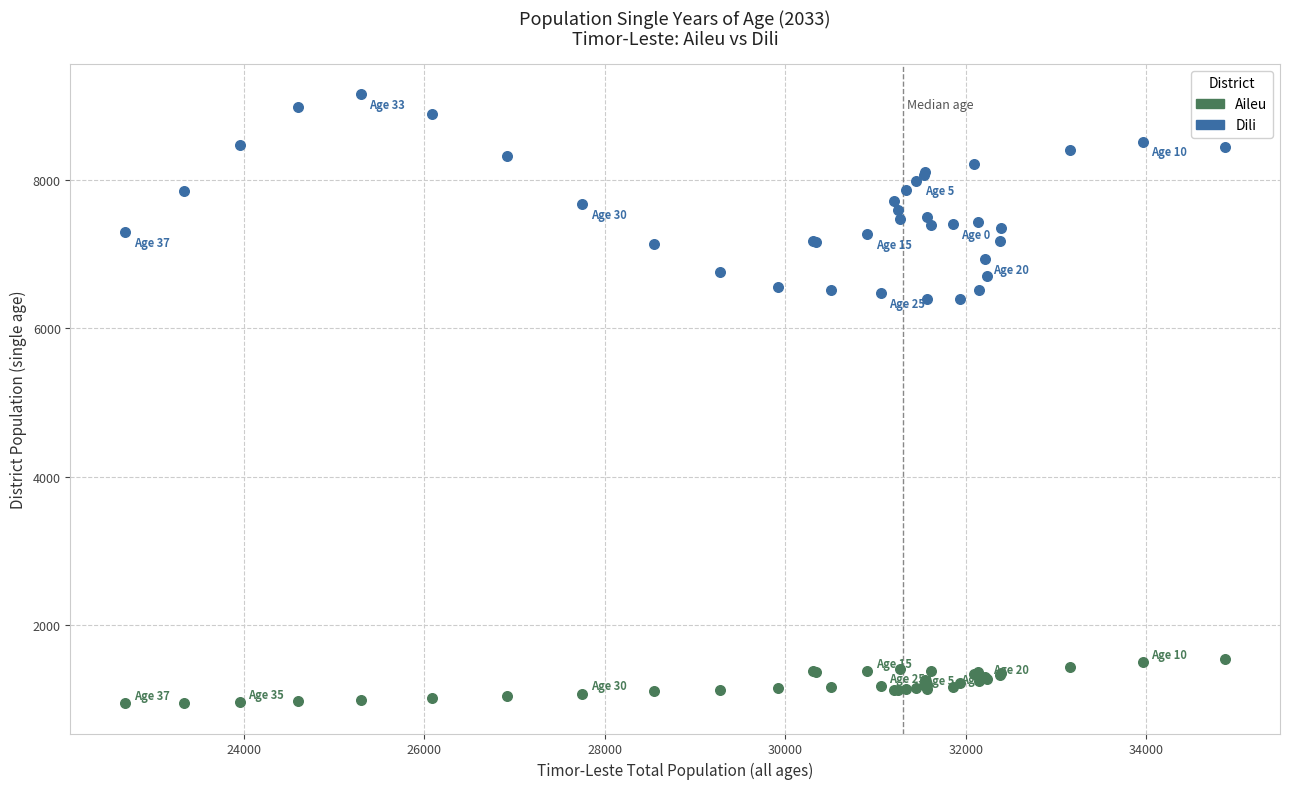

Which series has the largest Y range (max minus min)?

Dili